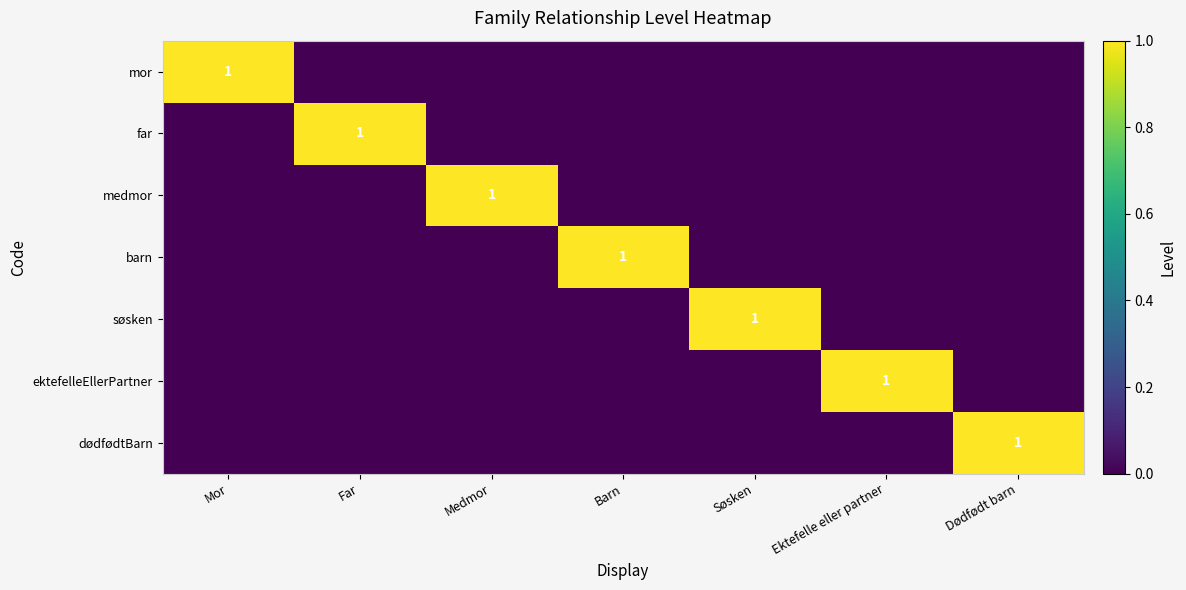

What is the sum of the søsken values at Søsken and Ektefelle eller partner?

1